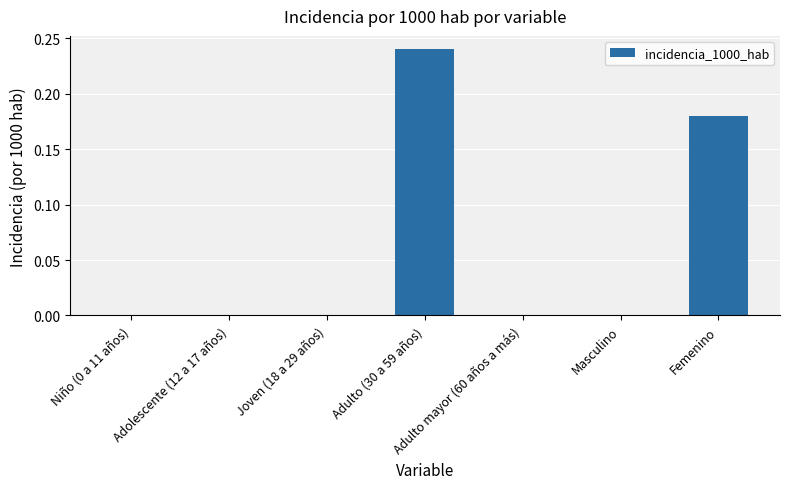

The value at Niño (0 a 11 años) is 0.2. True or false?

False